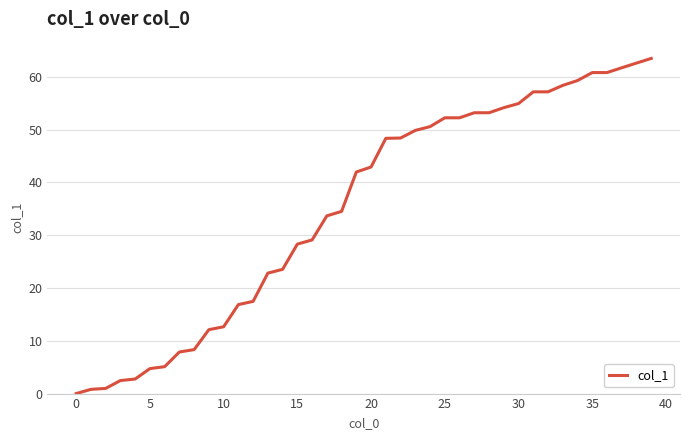

What is the greatest value displayed?

63.5